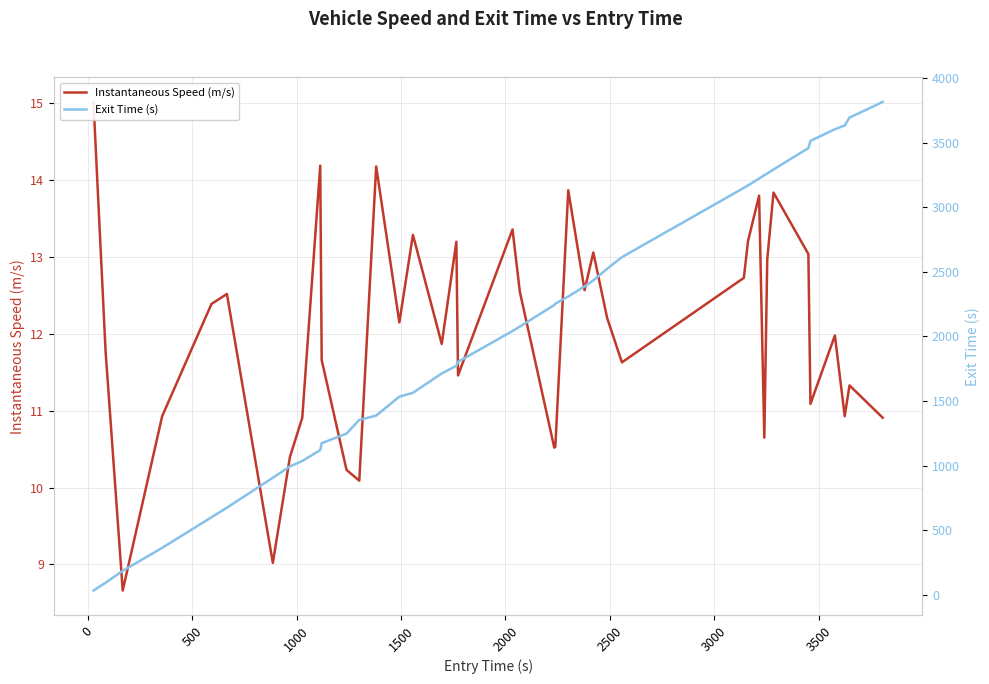

True or false: Exit Time (s) and Instantaneous Speed (m/s) cross at least once.

False